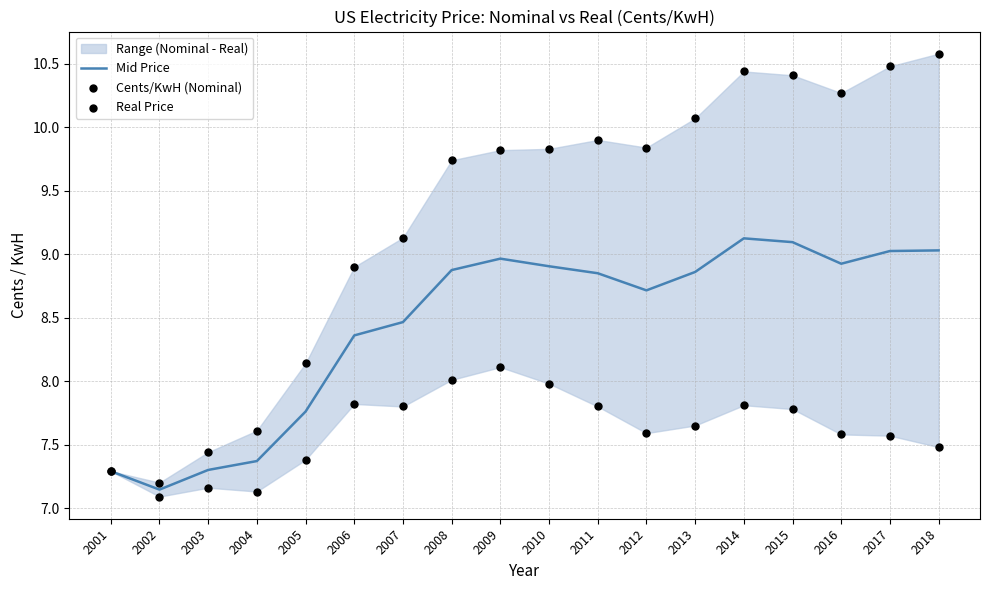

What is the total value across all series at 2009?

26.9